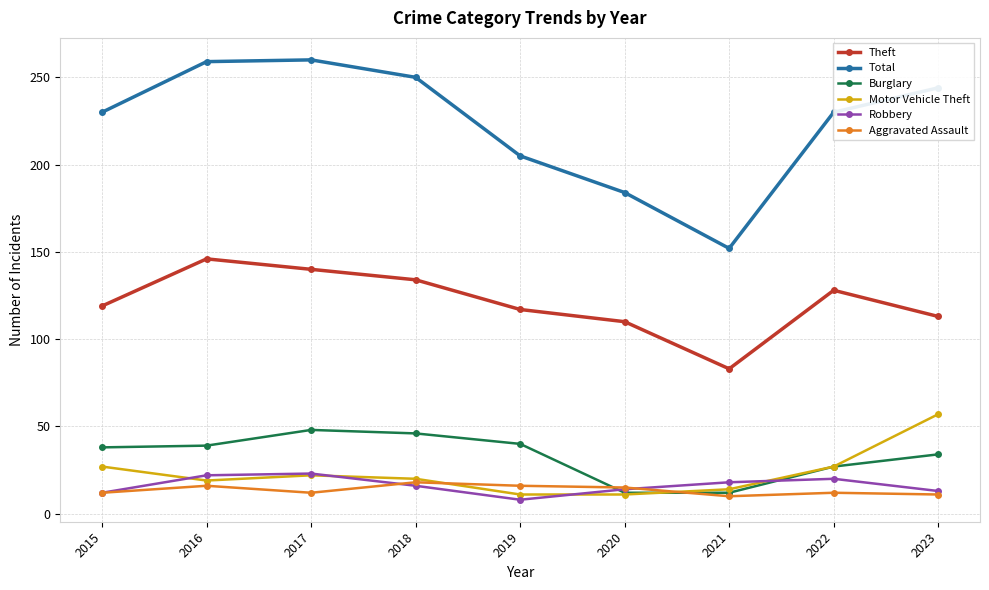

What is the smallest value displayed?

8